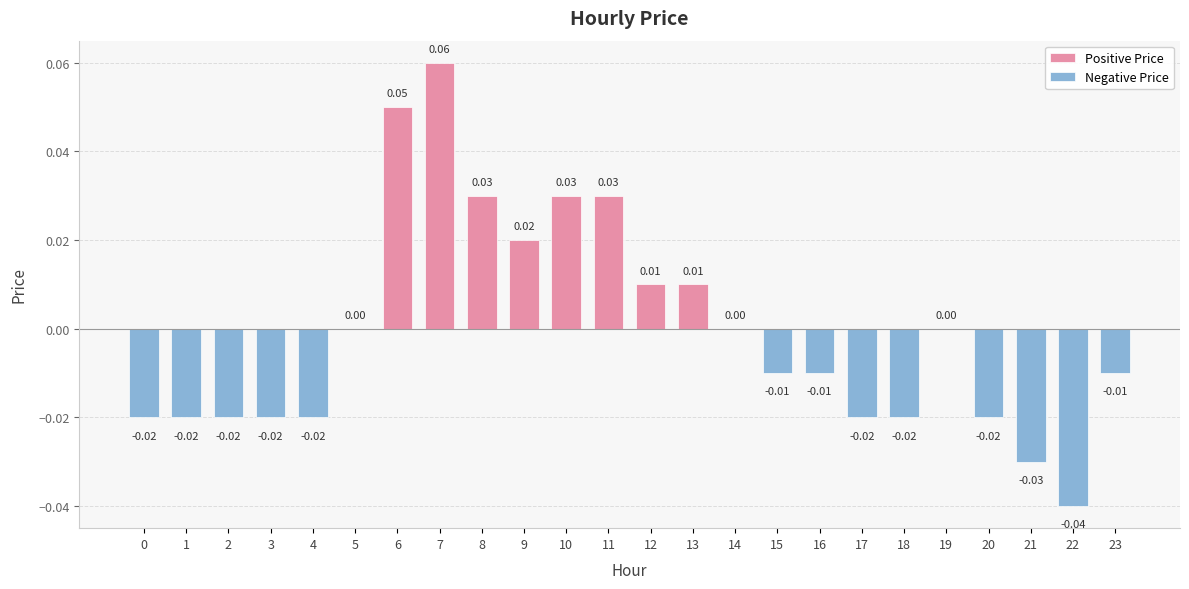

At which label does the data first exceed 0?

6